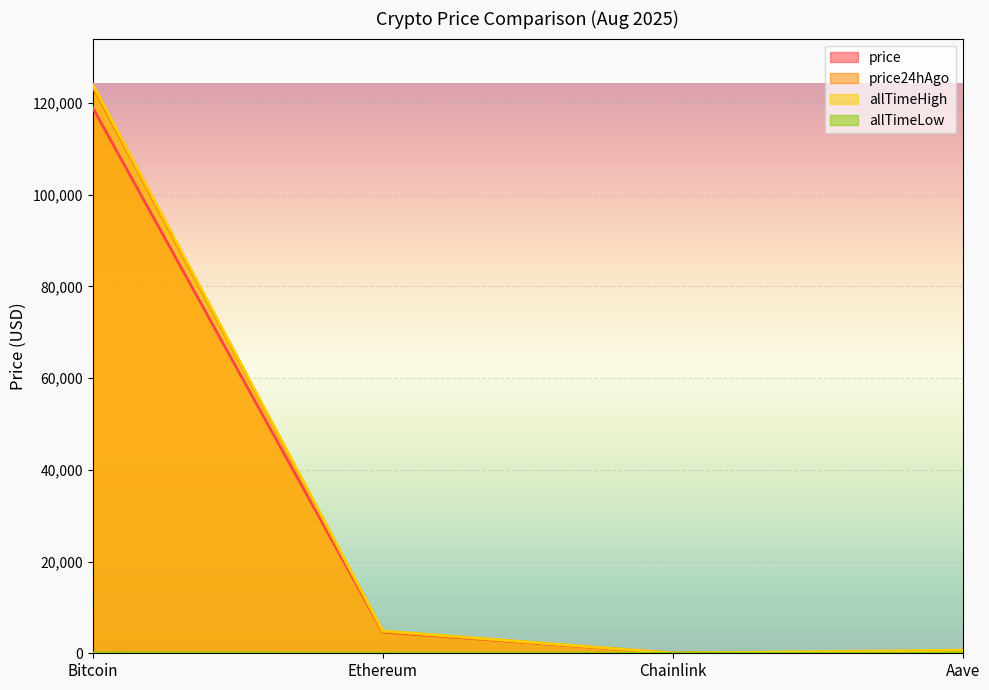

Count the number of categories in the chart.

4